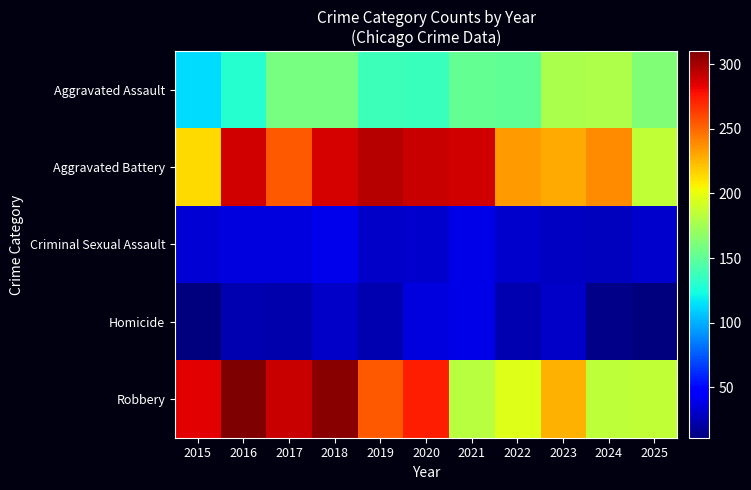

At how many categories does at least one series exceed 186?

10